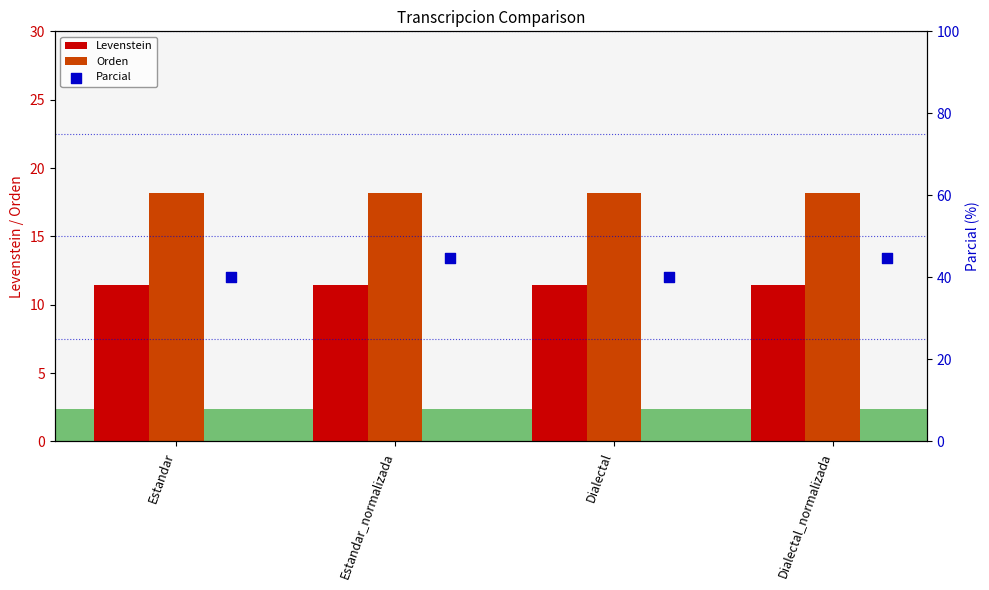

Which series contains the highest Y value?

Parcial